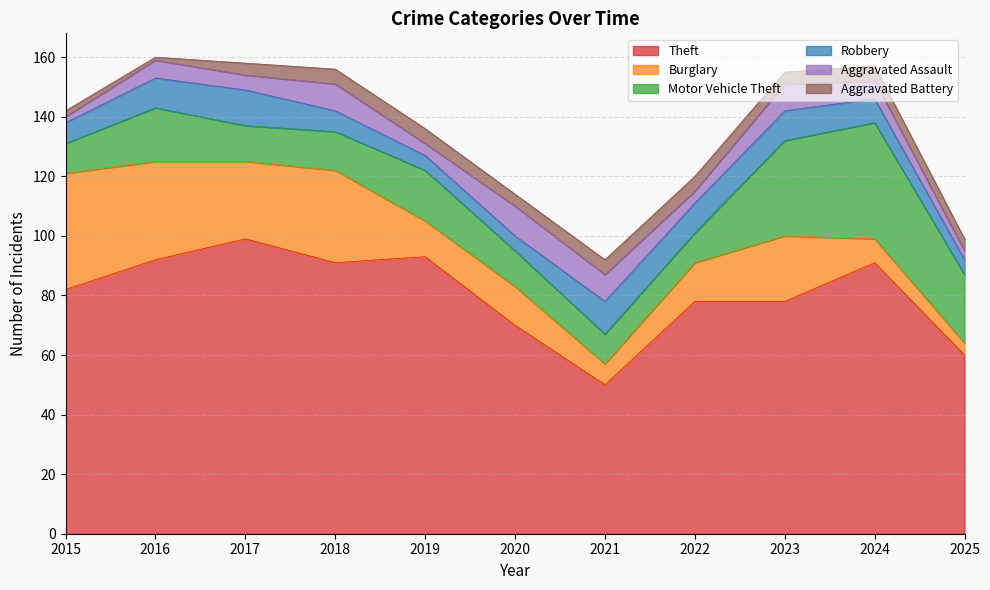

At which category is the sum across all series the highest?

2016